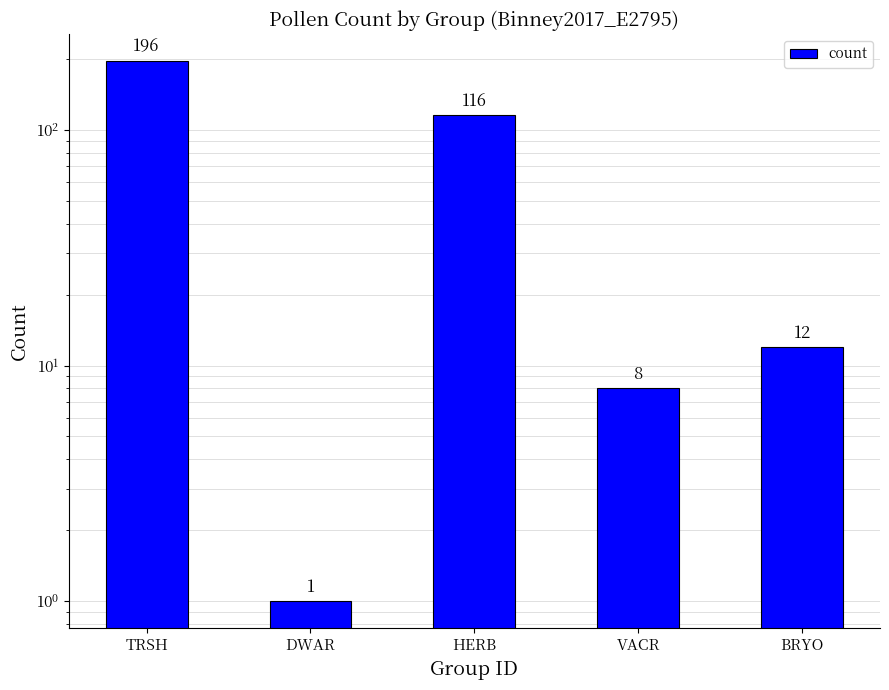

Reading right to left, transcribe all the data shown in this chart.

12	8	116	1	196